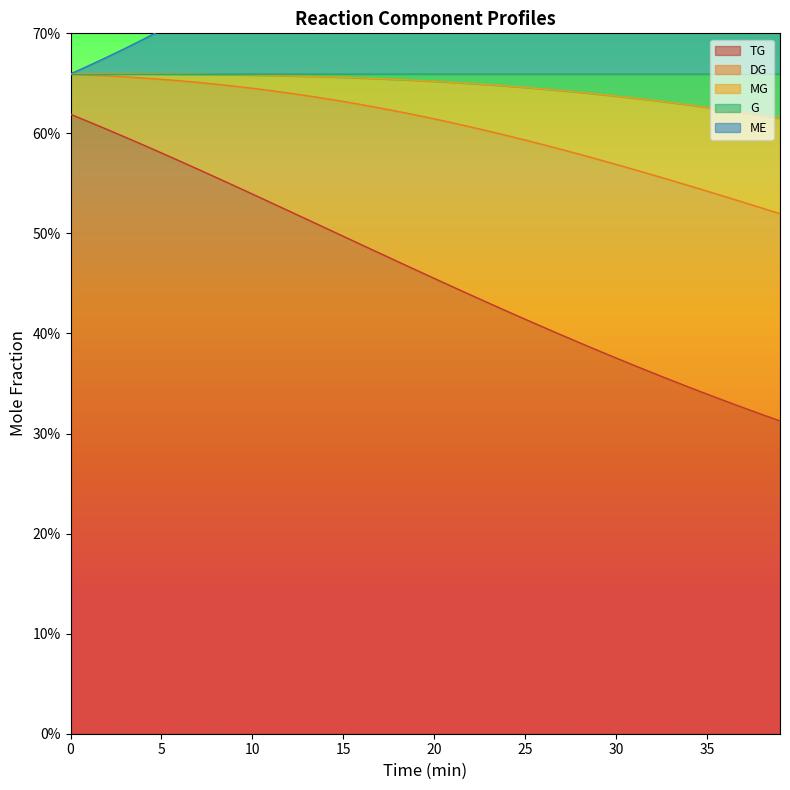

True or false: TG and ME intersect in this chart.

False